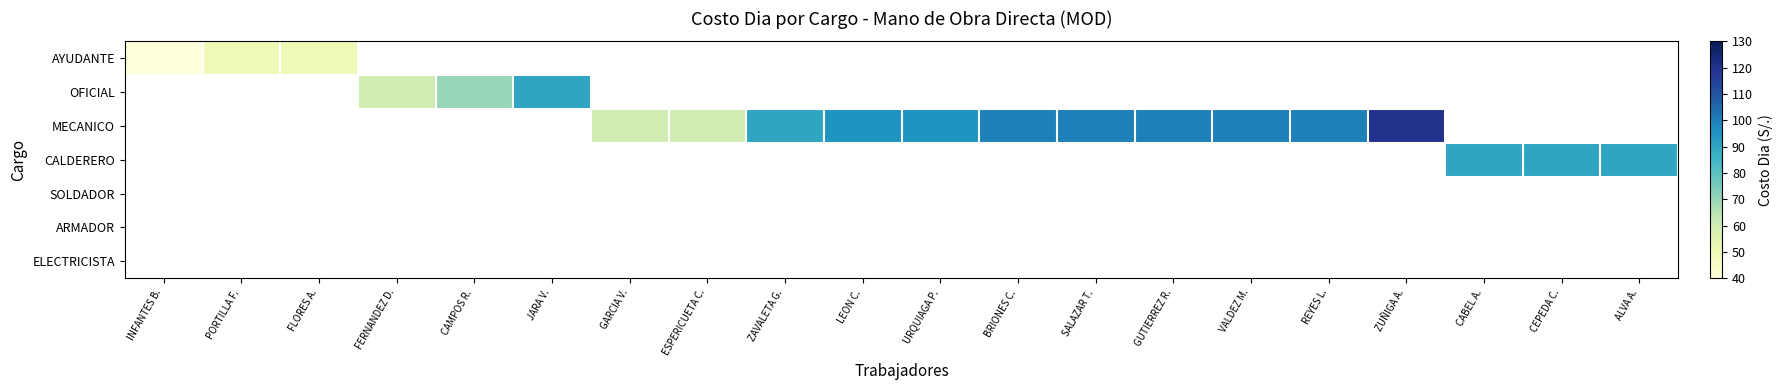

What is the difference between the maximum and minimum values in the AYUDANTE series?

10.0